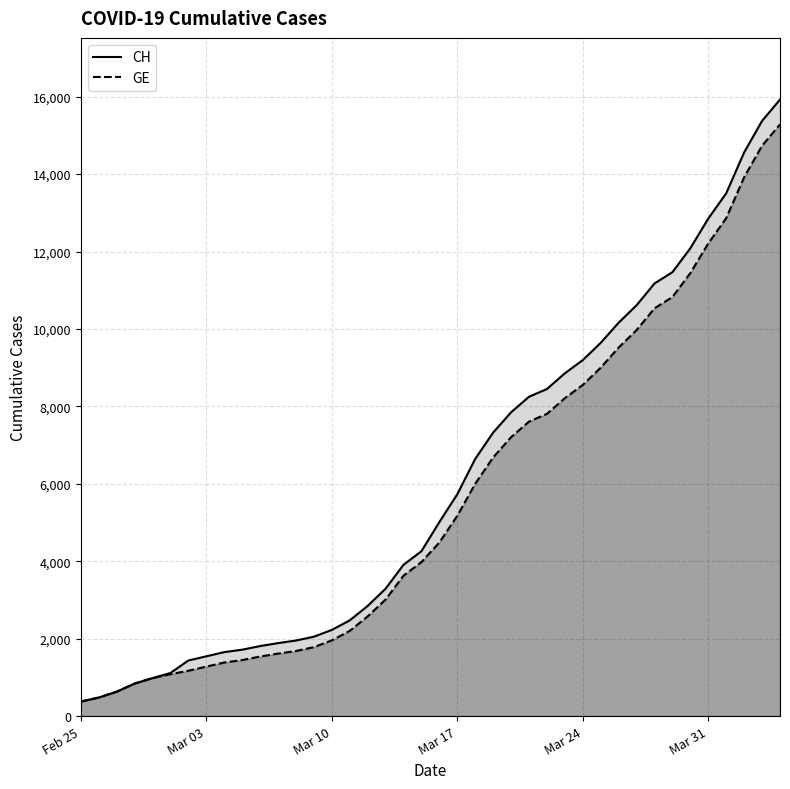

True or false: GE has more than 2 interior local peaks.

False